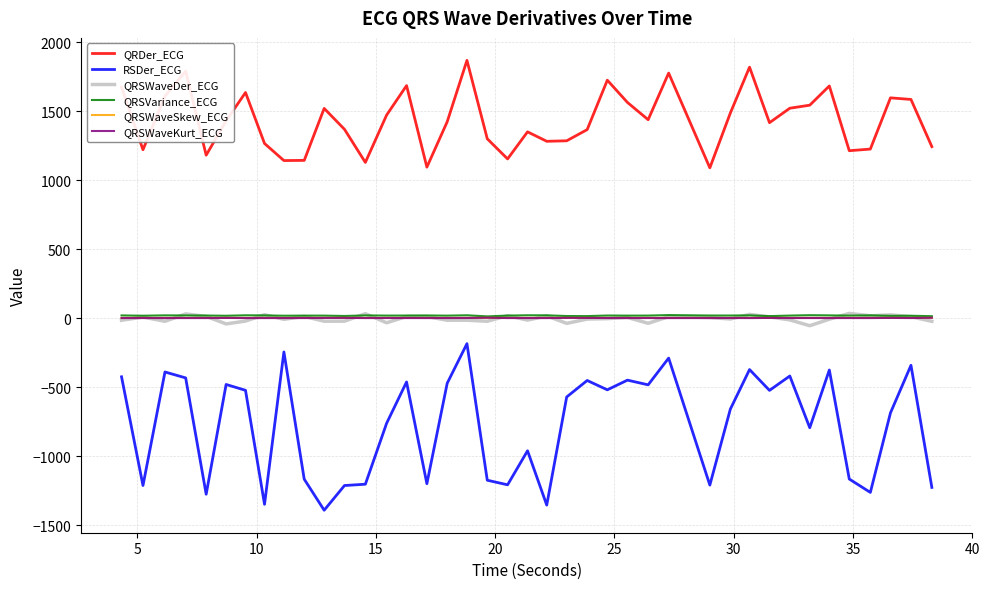

What are all the series names shown in the legend?

QRDer_ECG, RSDer_ECG, QRSWaveDer_ECG, QRSVariance_ECG, QRSWaveSkew_ECG, QRSWaveKurt_ECG